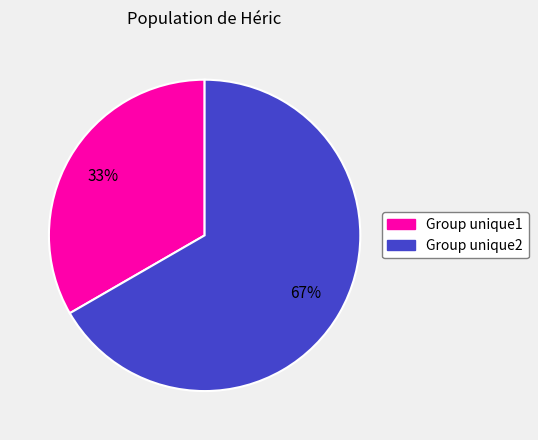

Combined, do Group unique1 and Group unique2 account for over 50%?

Yes